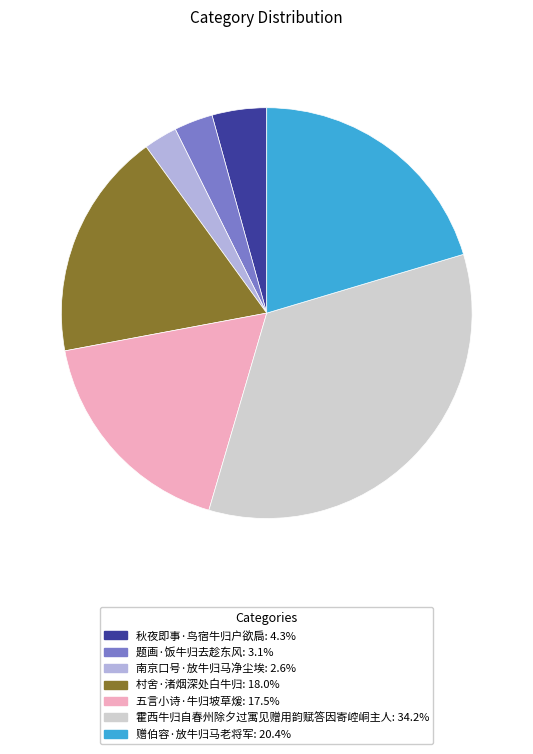

How many segments does this pie chart have?

7